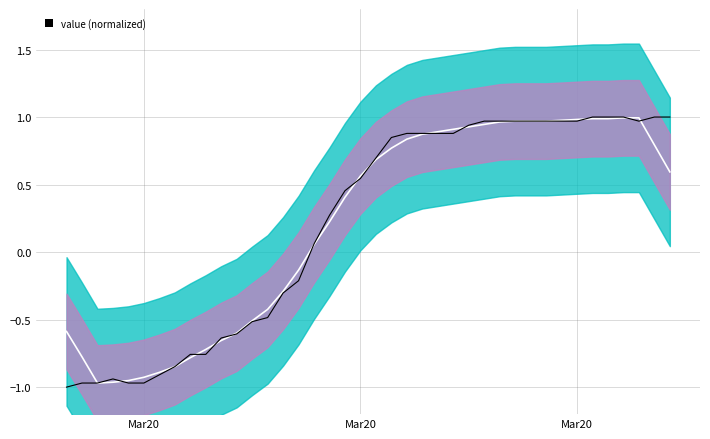

In smooth, how many points are lower than both neighbors (excluding endpoints)?

1